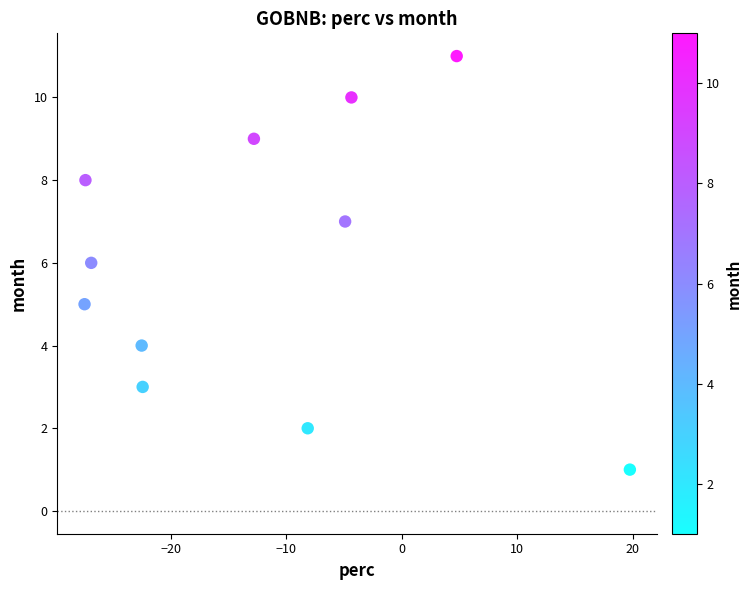

What is the range of Y values (max minus min)?

10